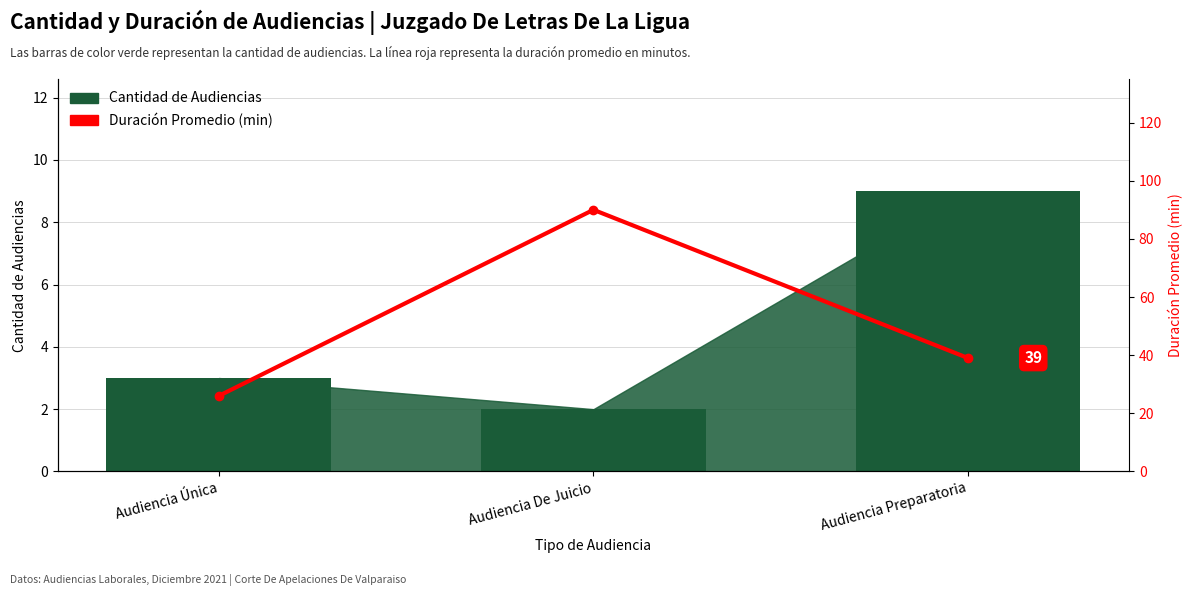

Between Audiencia Única and Audiencia De Juicio, which series saw the biggest shift?

Duración Promedio (min)